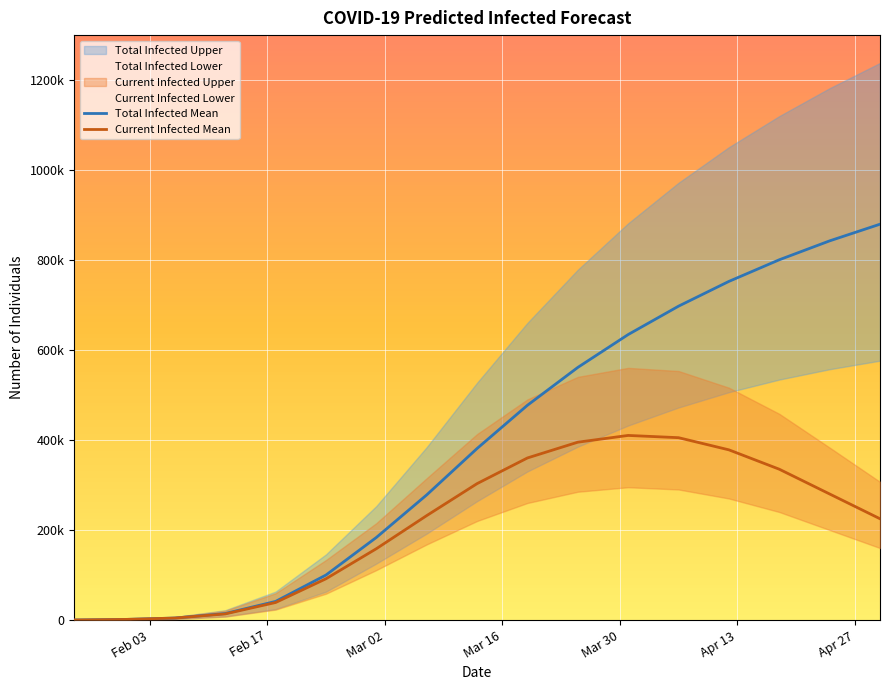

List the series in order of their overall mean, lowest first.

predicted_current_infected_mean, predicted_total_infected_mean